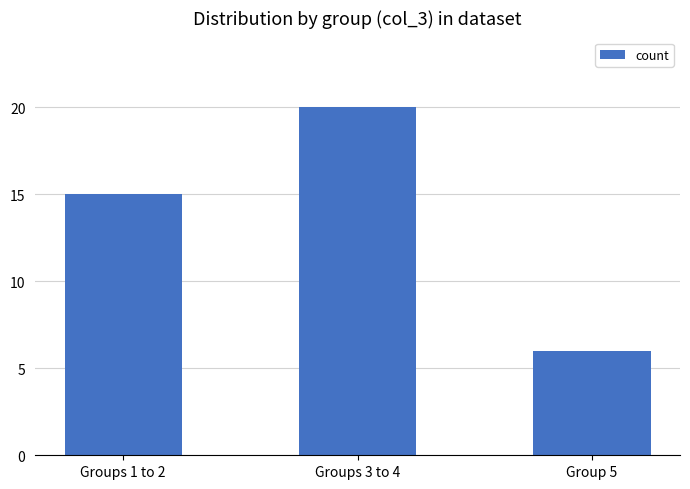

Reading left to right, list all the values displayed in this chart.

15	20	6